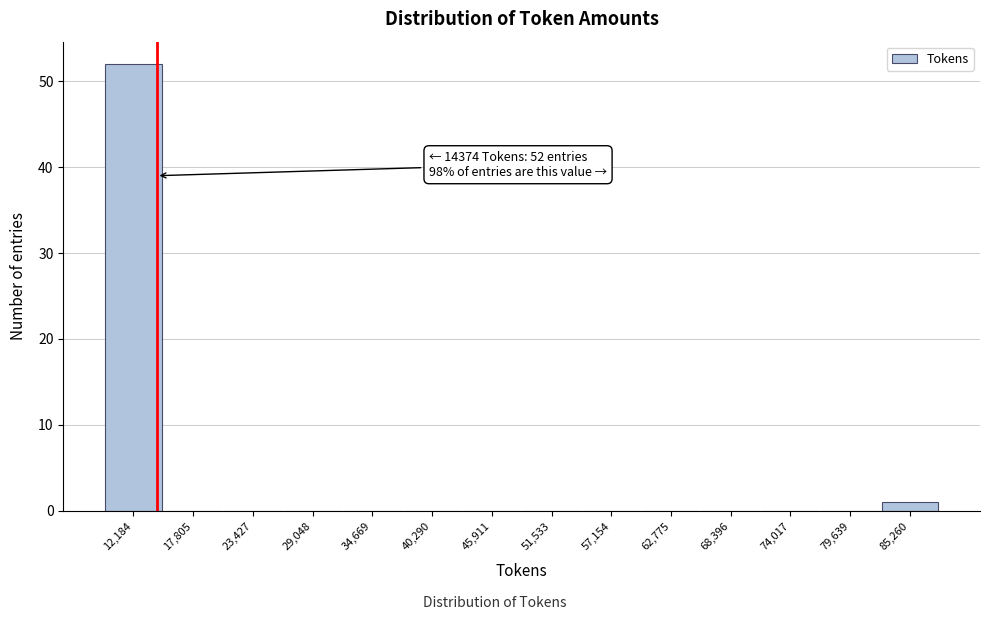

Over which range of the x-axis is the bar tallest?

9000 to 15000